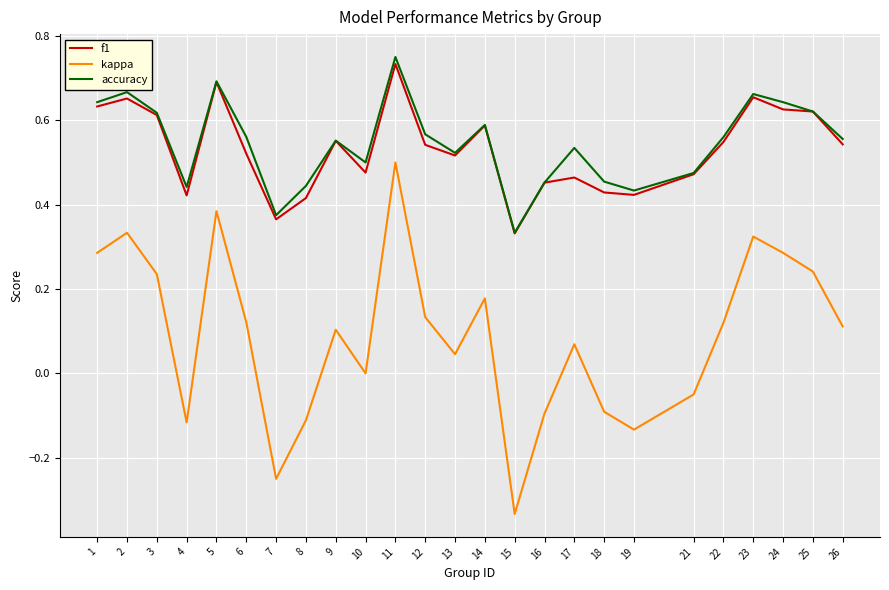

Which series has the largest range (max minus min)?

kappa